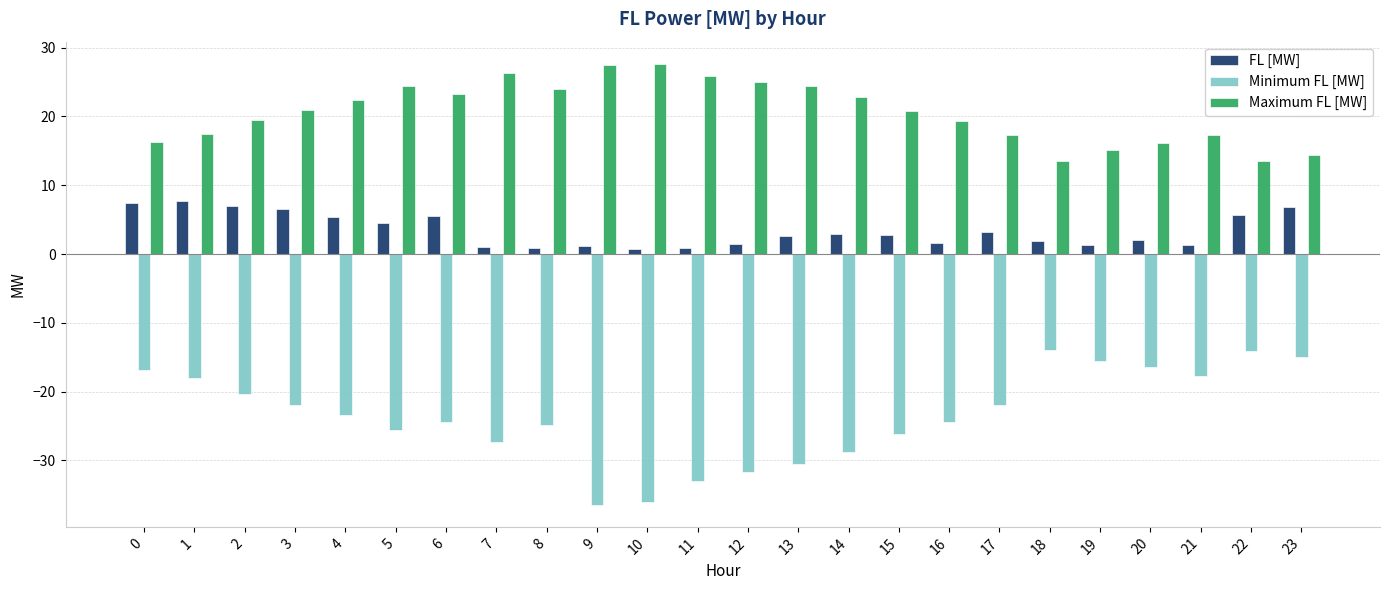

How many series are shown in this chart?

3